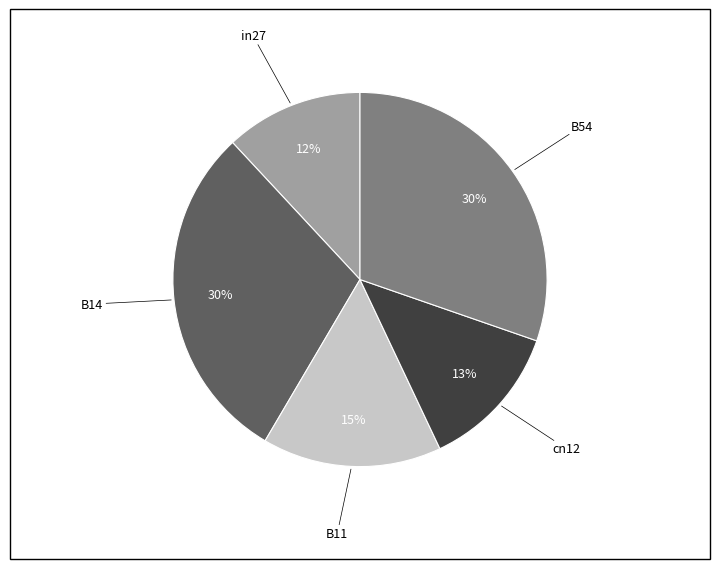

Does any single category account for the majority?

No